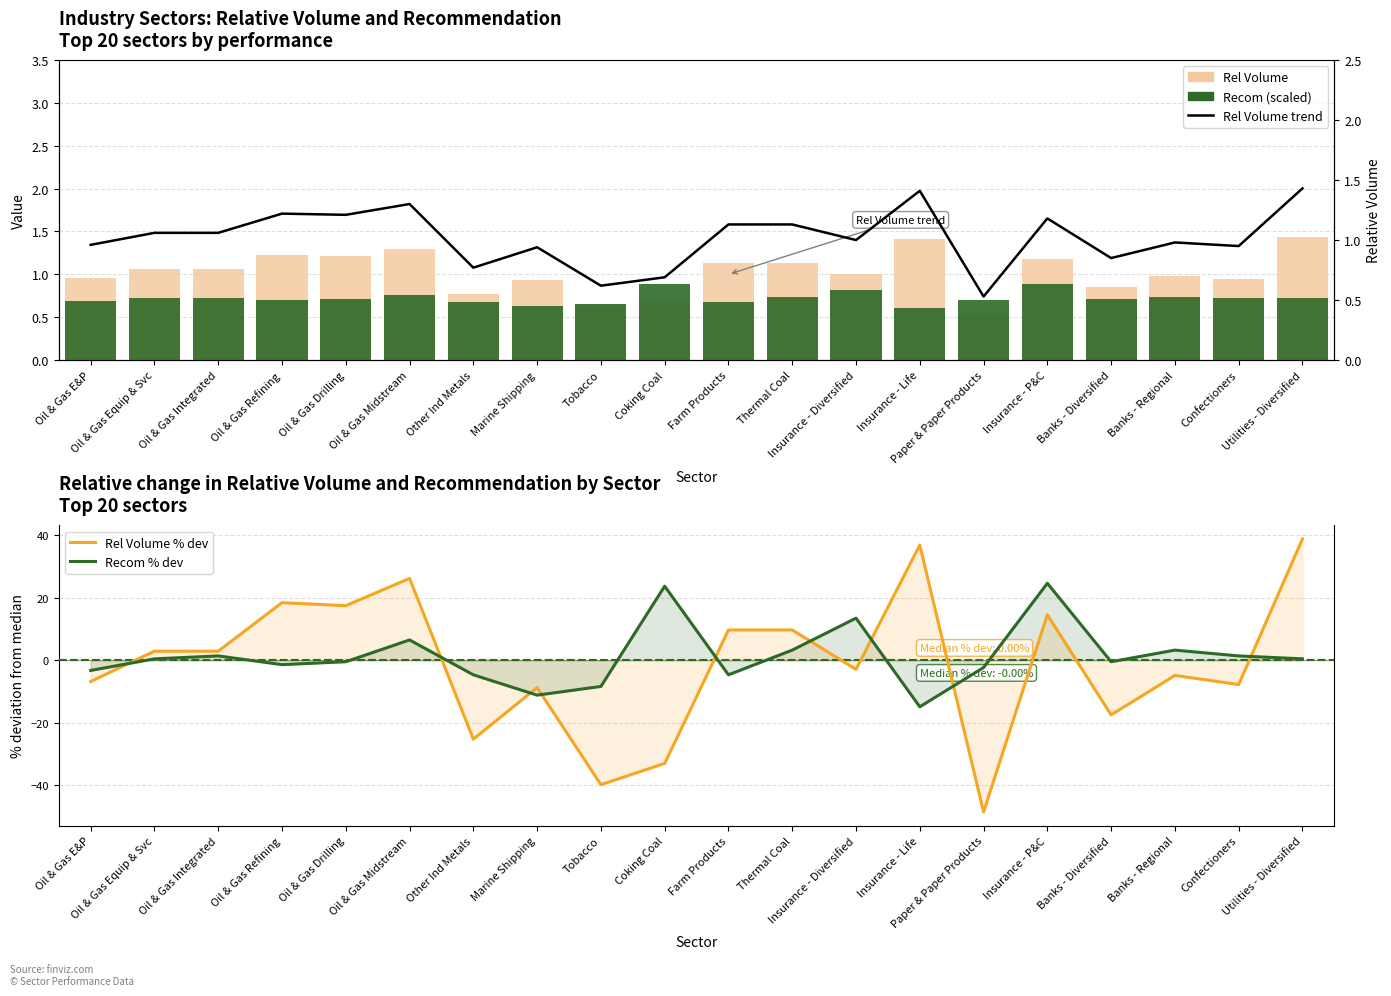

What is the smallest value displayed?

-48.5